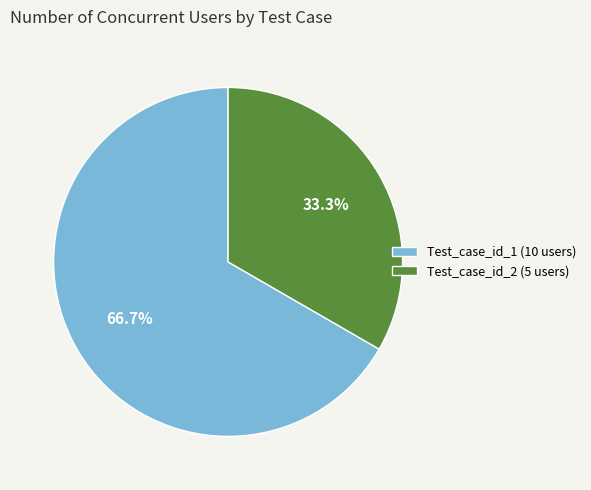

What is the majority slice?

Test_case_id_1